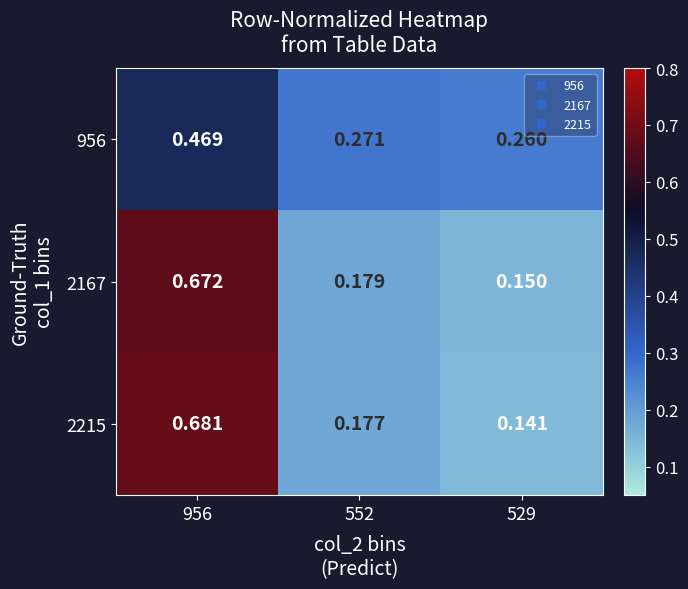

At which category does the chart reach its peak across all series?

956